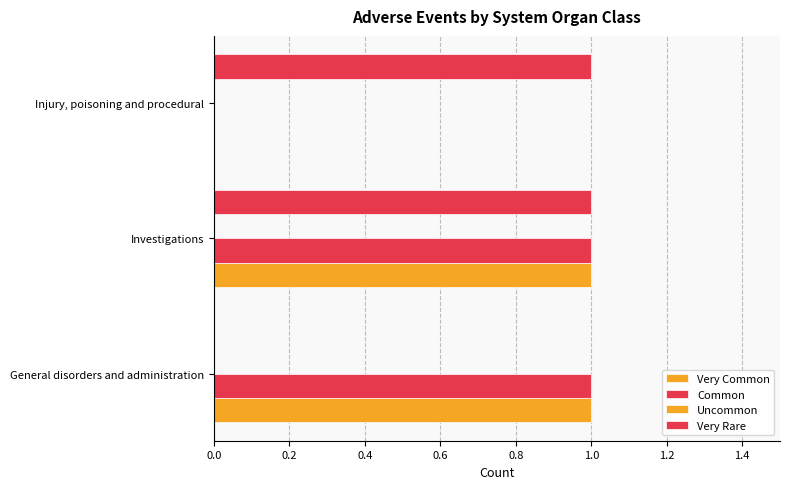

How many series are shown in this chart?

3